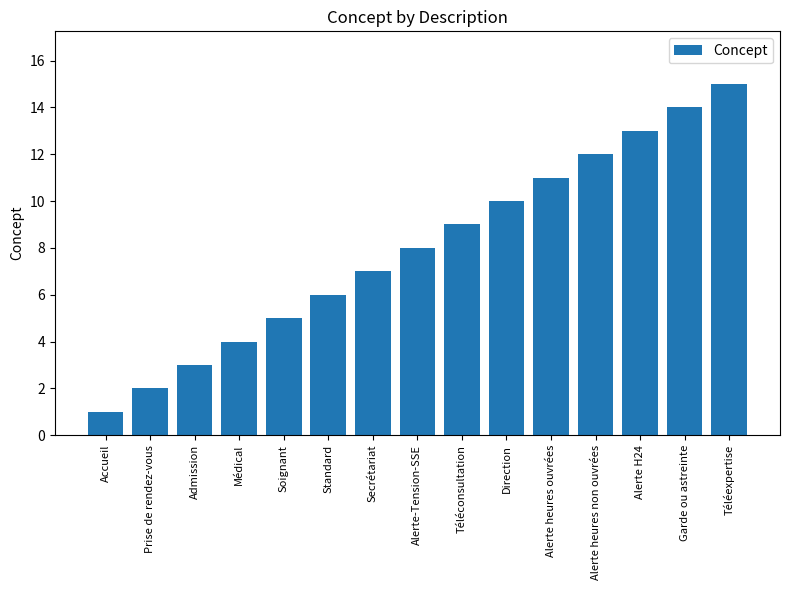

The value at Direction is 10. True or false?

True